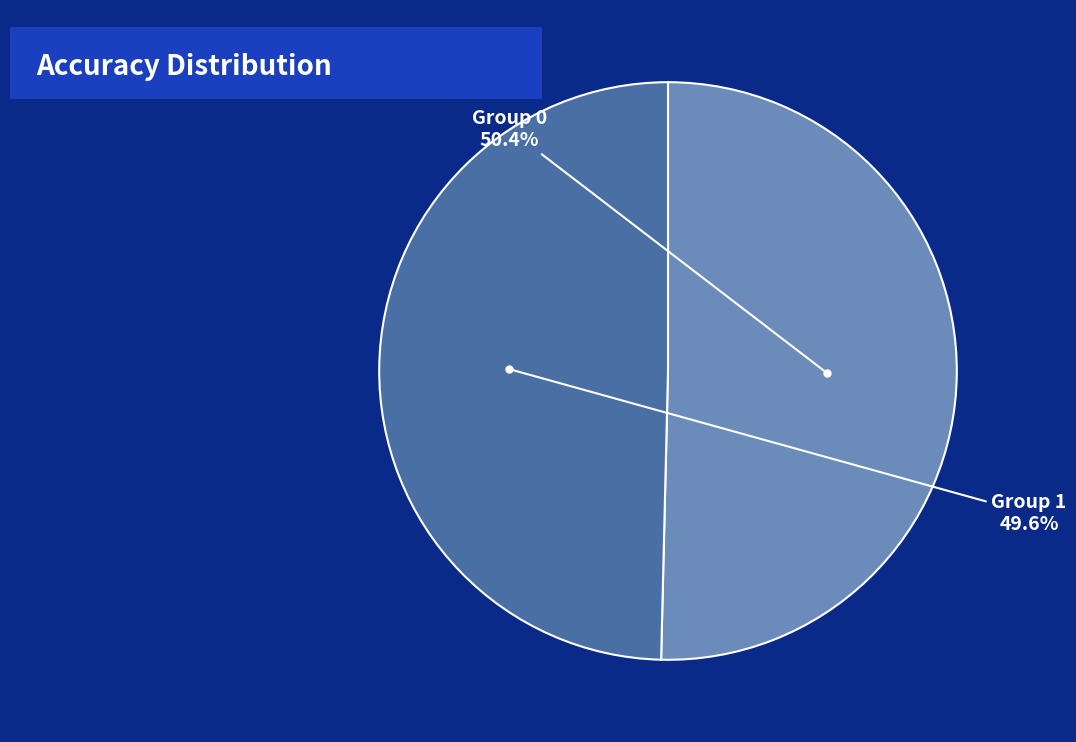

Rank the categories by value from highest to lowest.

Group 0, Group 1